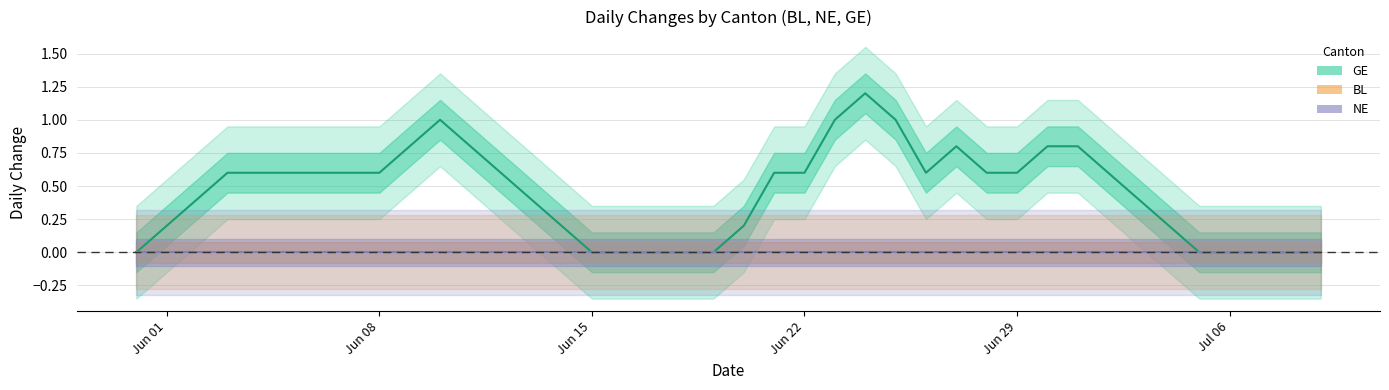

How many lines are shown in the chart?

3